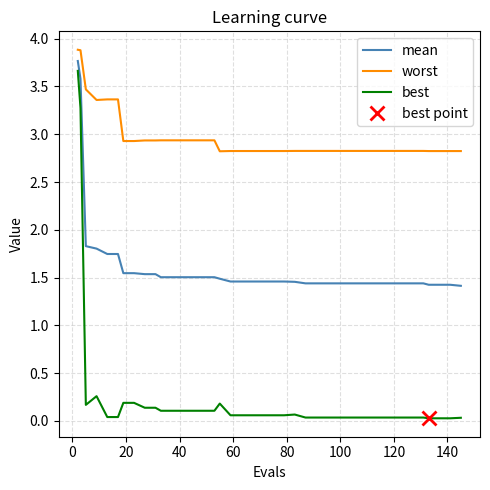

What is the highest value of the worst series?

3.9